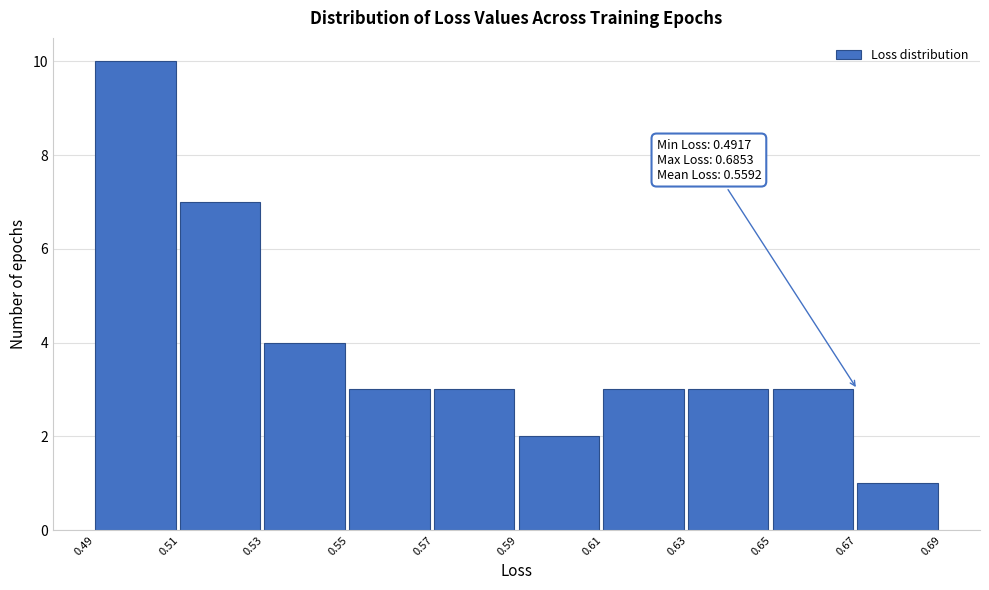

Reading left to right, transcribe all the data shown in this chart.

0.49=10	0.51=7	0.53=4	0.55=3	0.57=3	0.59=2	0.61=3	0.63=3	0.65=3	0.67=1